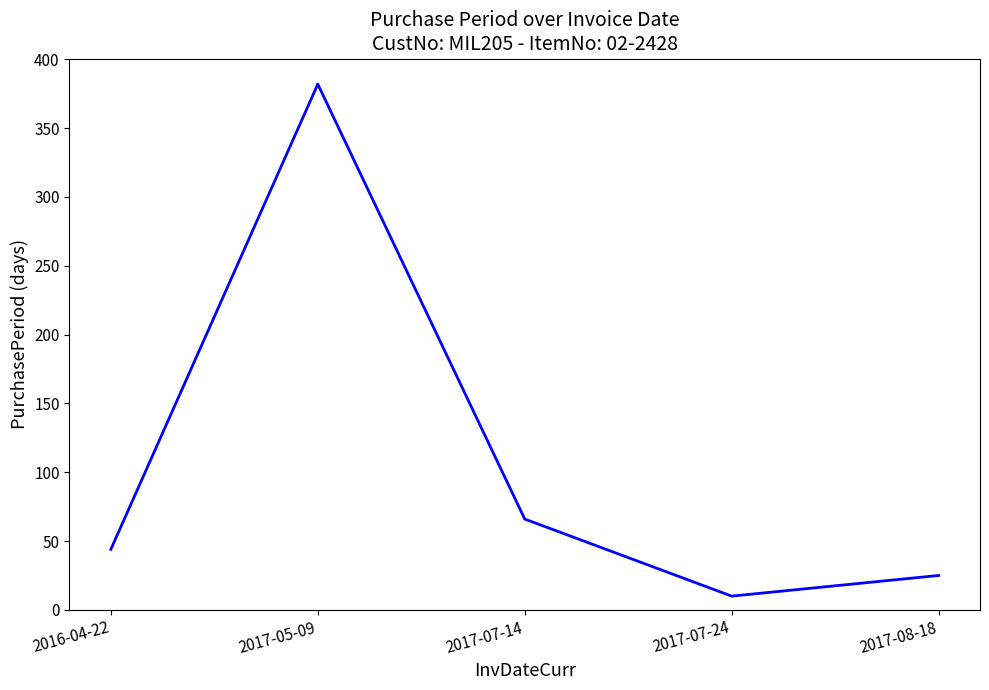

What value does the data have at 2017-05-09?

382